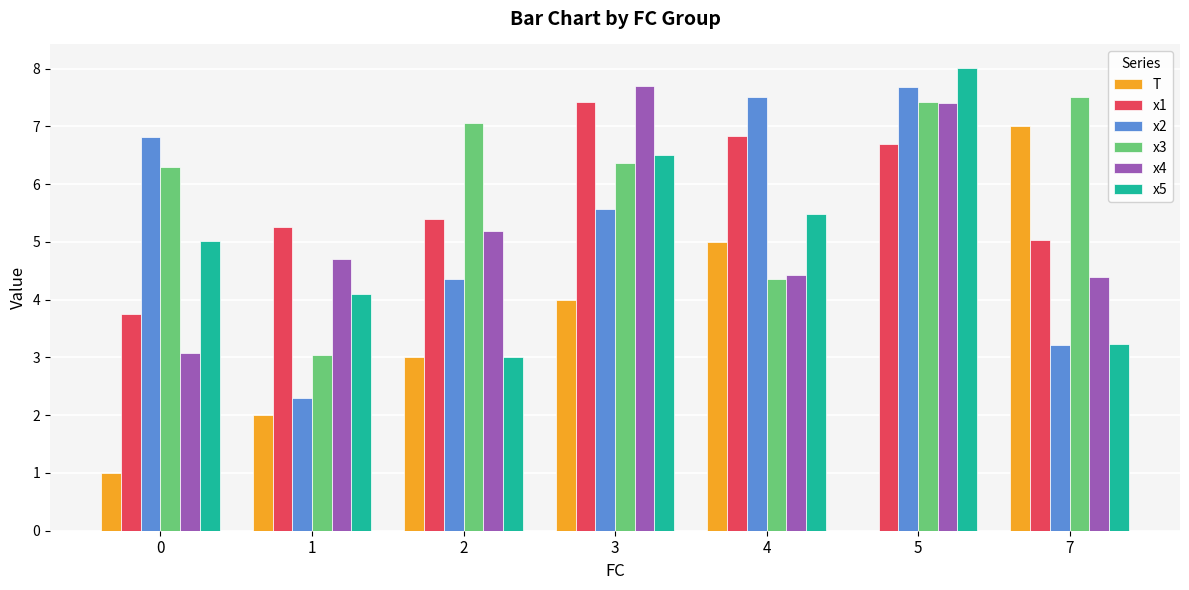

What is the sum of all x3 values?

42.0